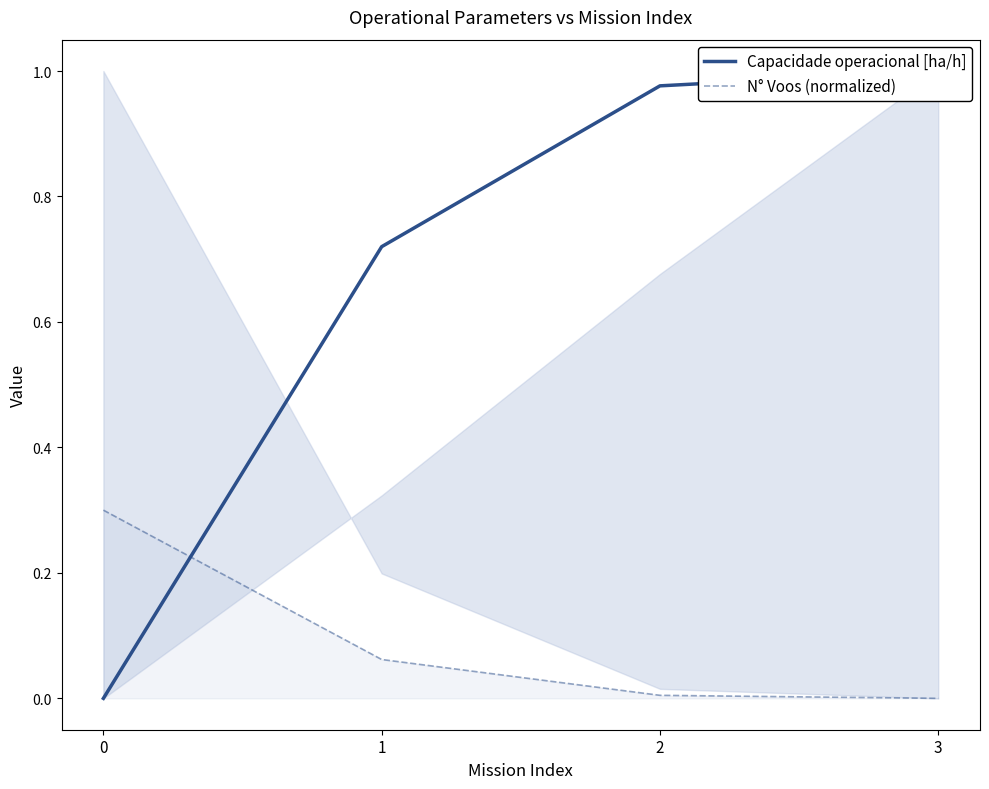

At which category is the sum across all series the highest?

3